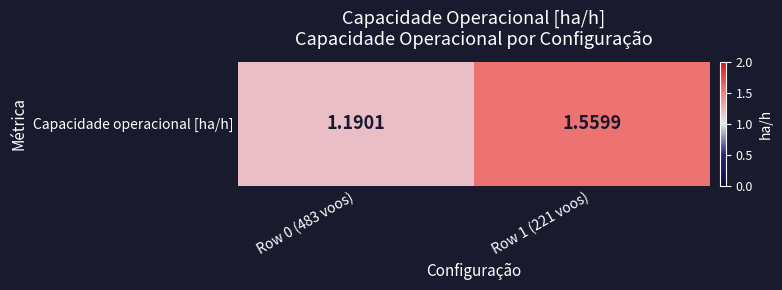

What is the ratio of the value at Row 0 (483 voos) to the value at Row 1 (221 voos)?

0.8